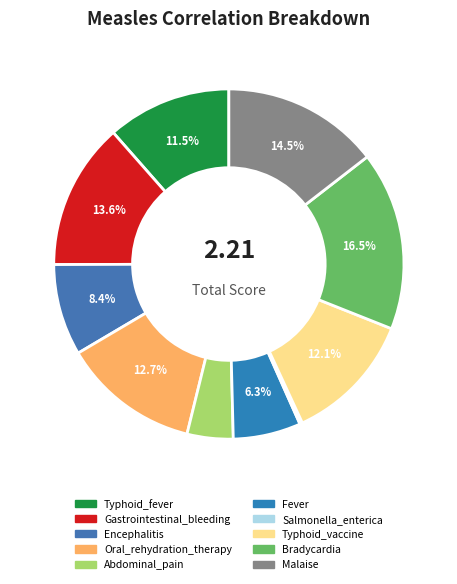

What percentage is the Malaise slice, to the nearest percent?

15%